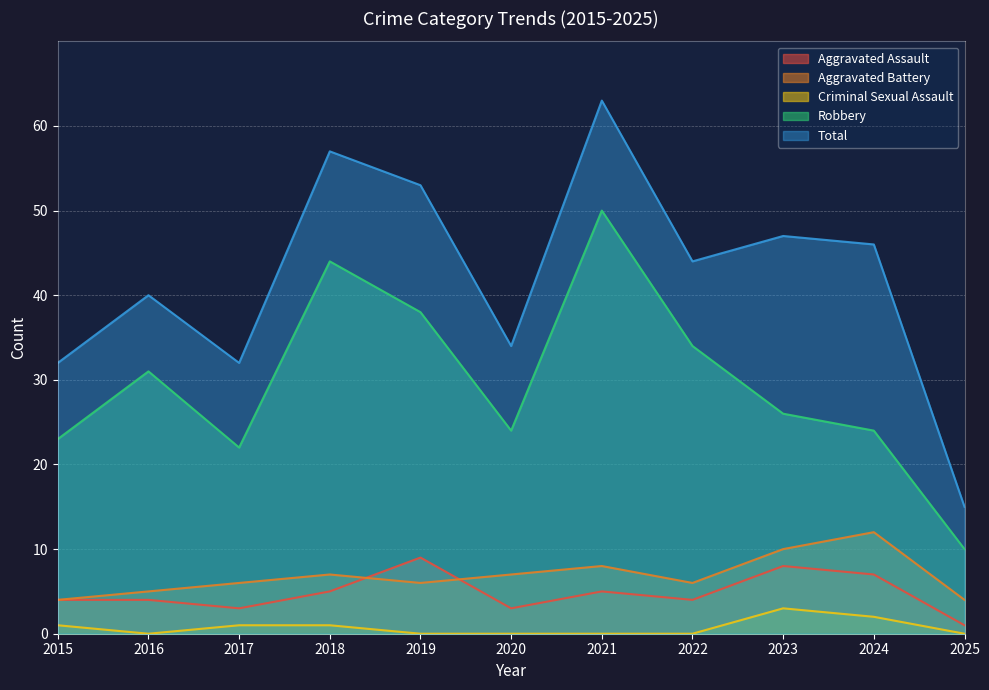

List the labels in order of Robbery value, largest first.

2021, 2018, 2019, 2022, 2016, 2023, 2020, 2024, 2015, 2017, 2025